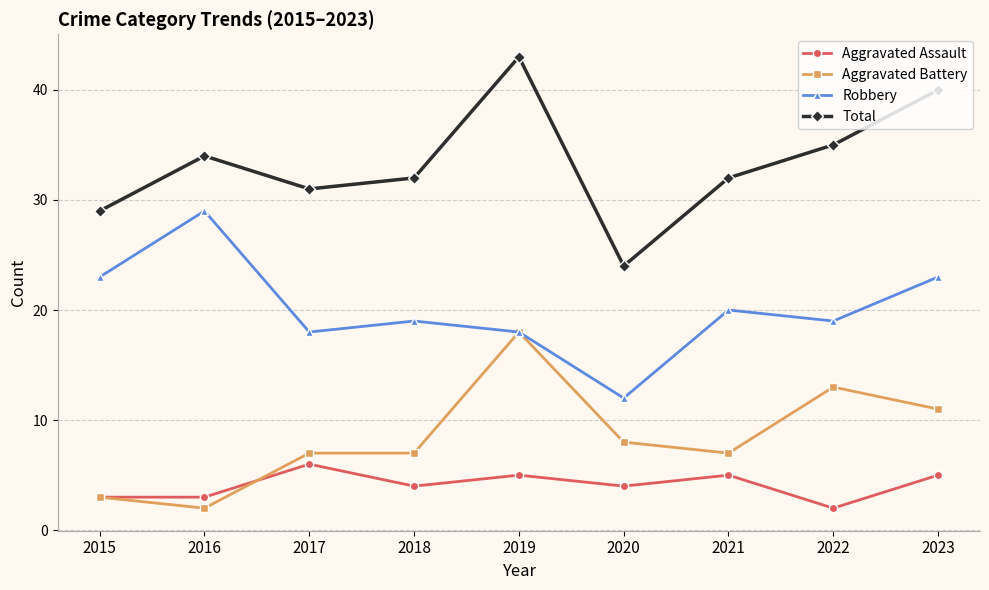

Rank the series by their maximum value, from highest to lowest.

Total, Robbery, Aggravated Battery, Aggravated Assault